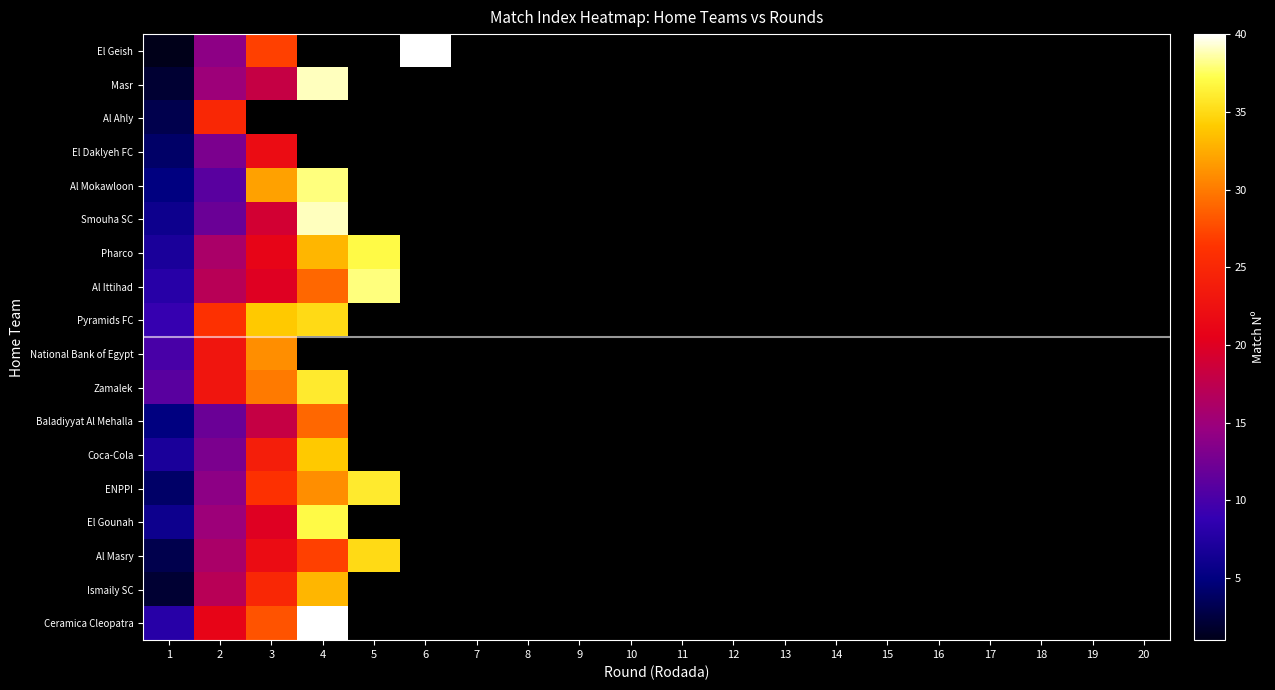

What is the minimum value shown in the chart?

1.0